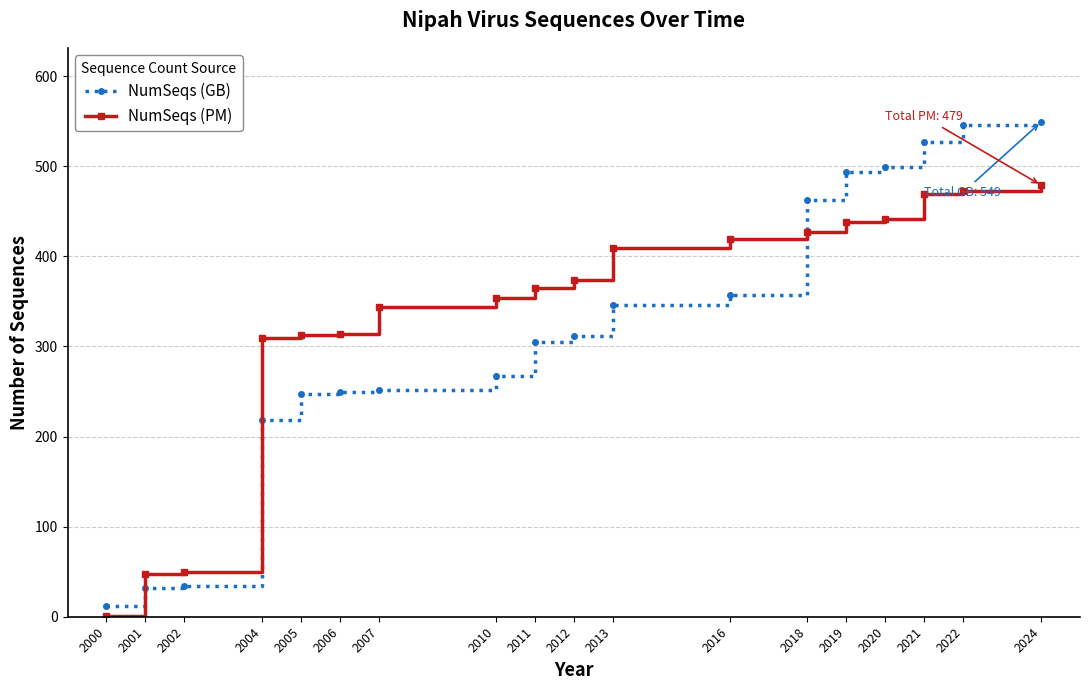

What is the sum of the NumSeqs (PM) values at 2016 and 2011?

784